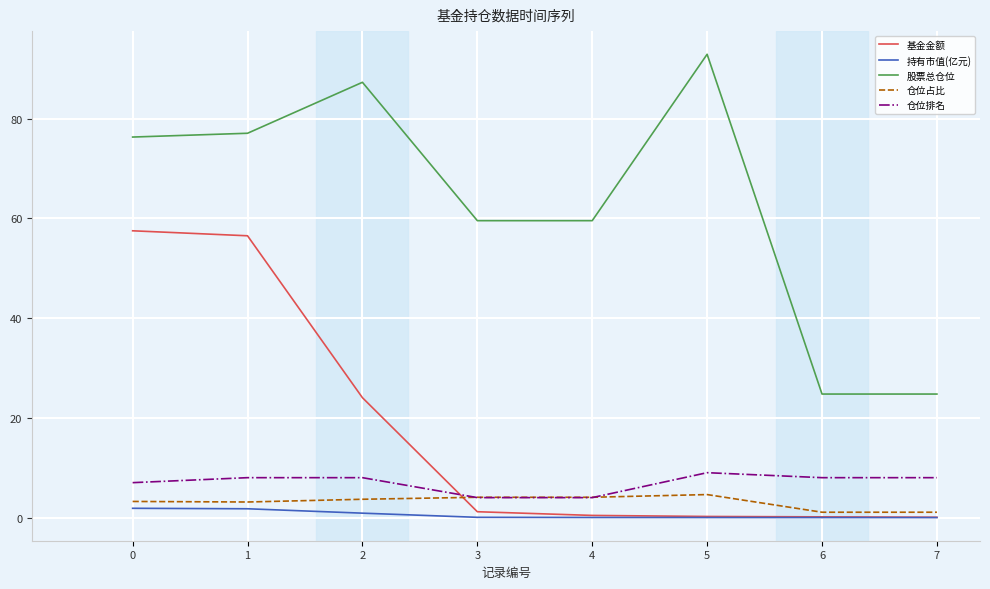

True or false: 股票总仓位 and 仓位排名 intersect in this chart.

False